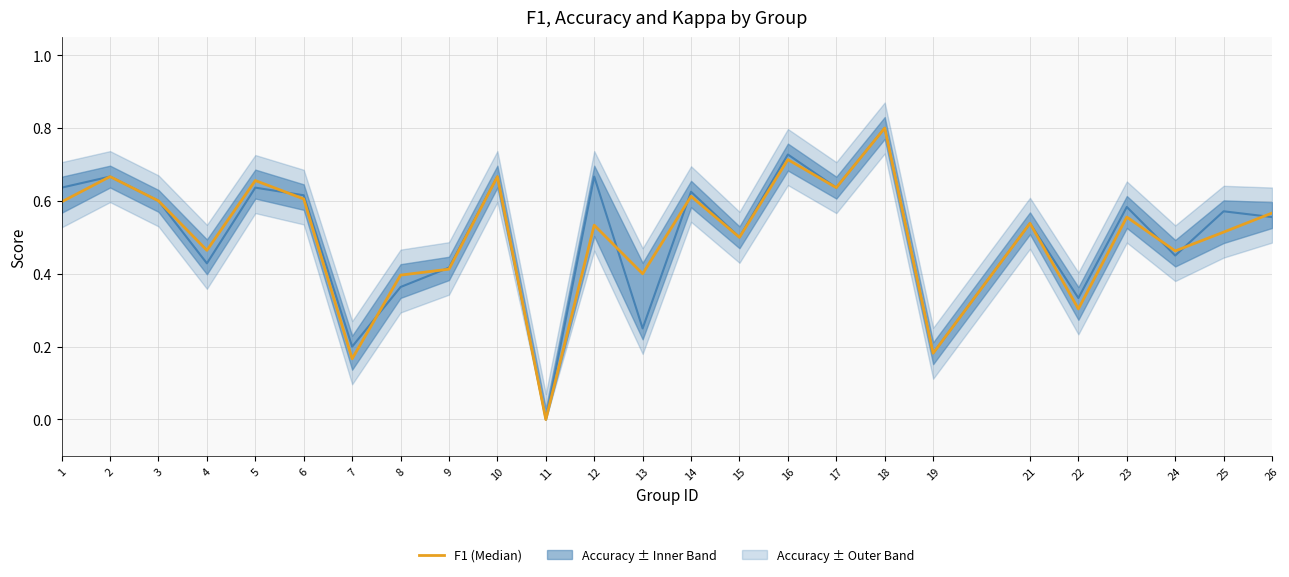

List the series in order of their peak value, highest first.

accuracy, f1